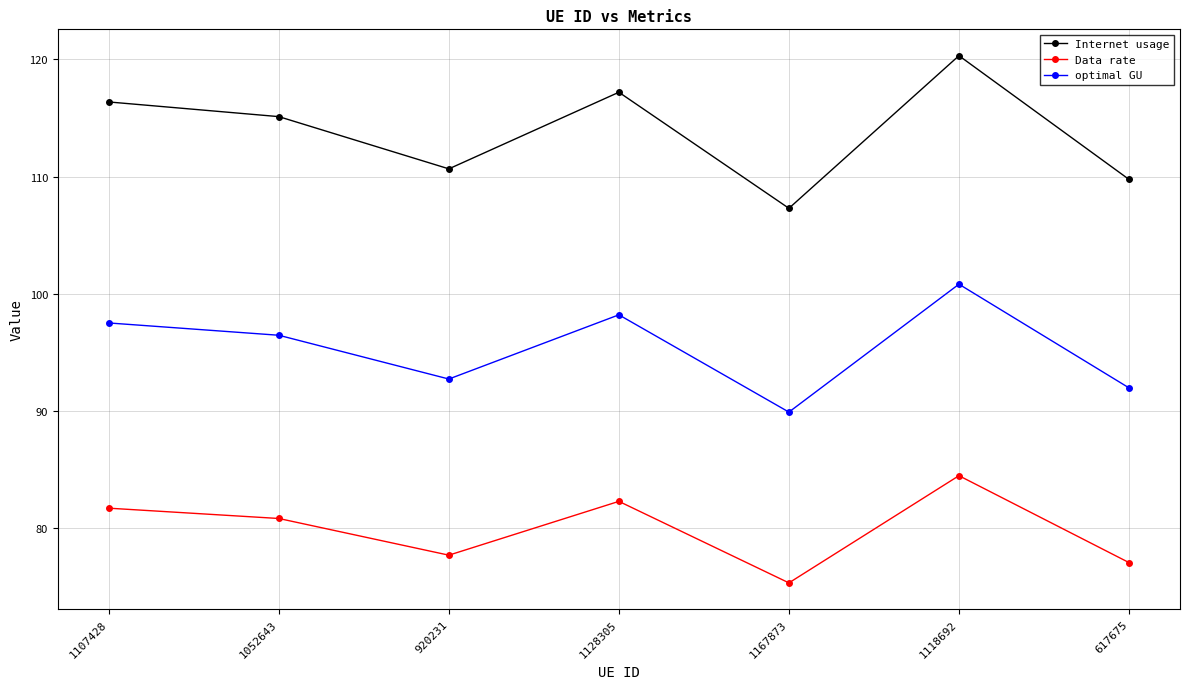

Reading right to left, transcribe all the data shown in this chart.

Internet usage: 109.8	120.3	107.3	117.2	110.7	115.1	116.4
Data rate: 77.1	84.5	75.4	82.3	77.7	80.8	81.7
optimal GU: 92.0	100.8	89.9	98.2	92.7	96.5	97.5